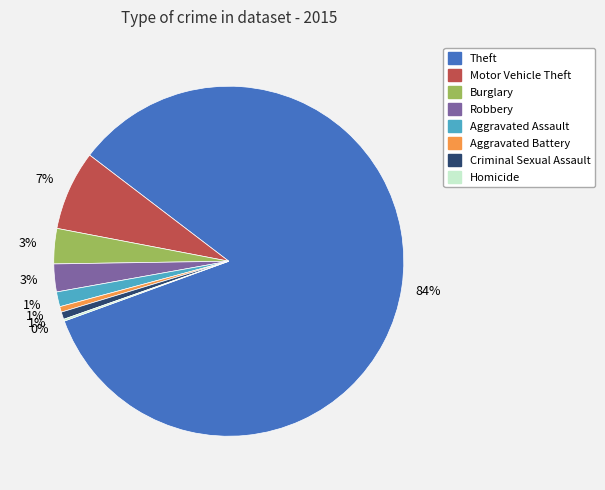

Is there a majority slice in this chart?

Yes